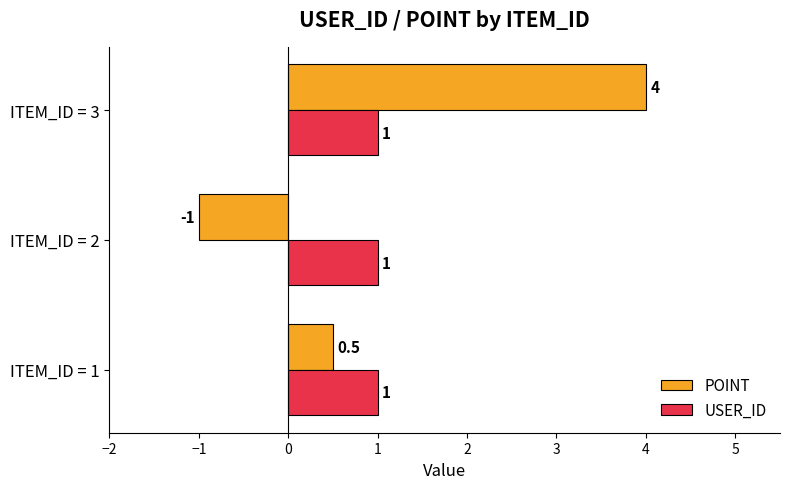

What is the total value across all series at ITEM_ID = 3?

5.0